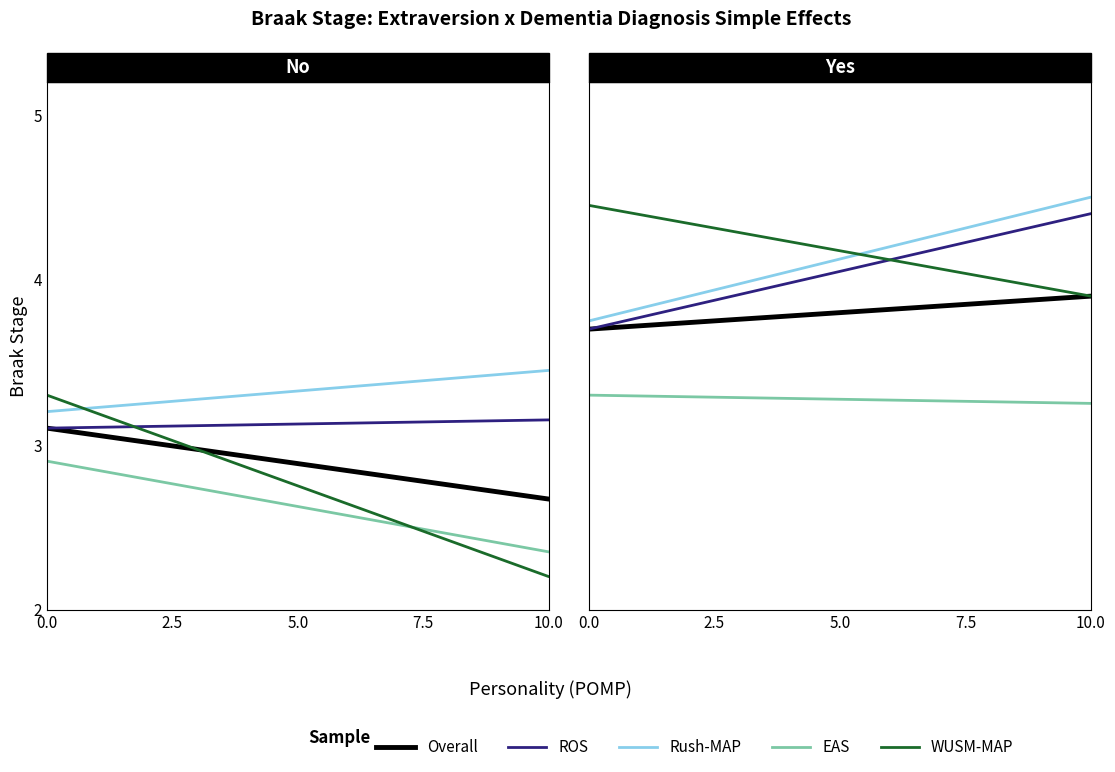

Is it true that Rush-MAP equals 3.8 at 0.0?

True